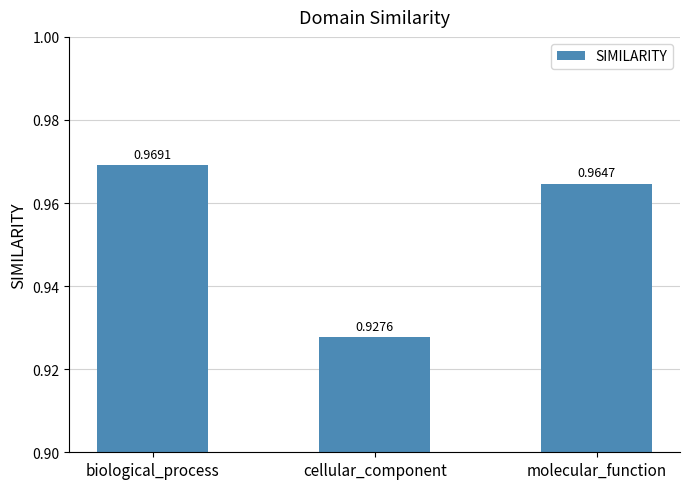

At which label is the value closest to 0?

cellular_component